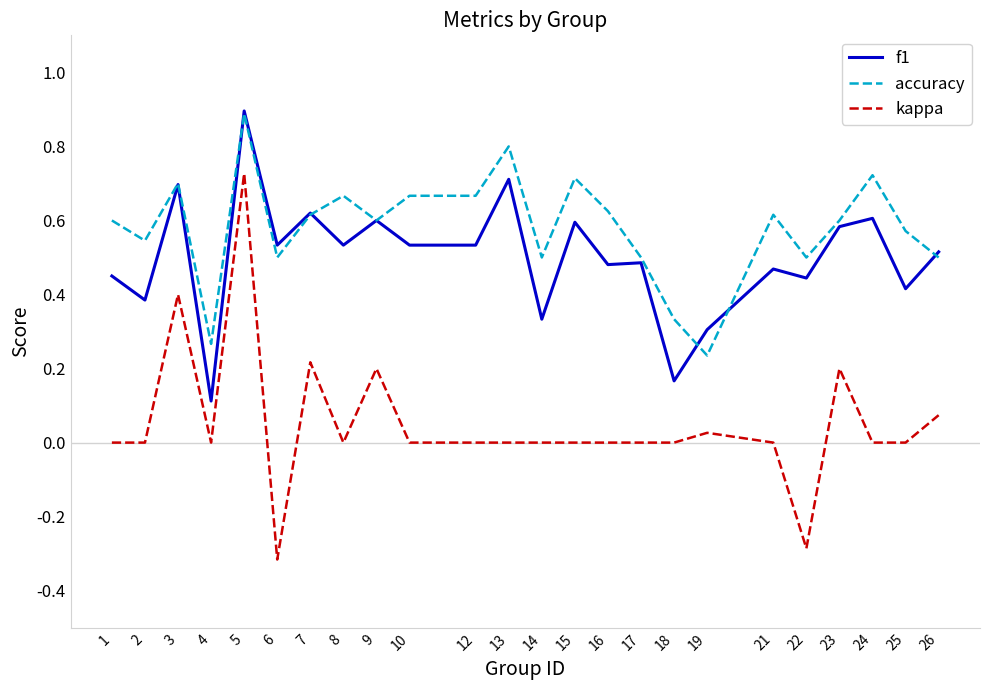

At 25, list the series in order from largest to smallest.

accuracy, f1, kappa